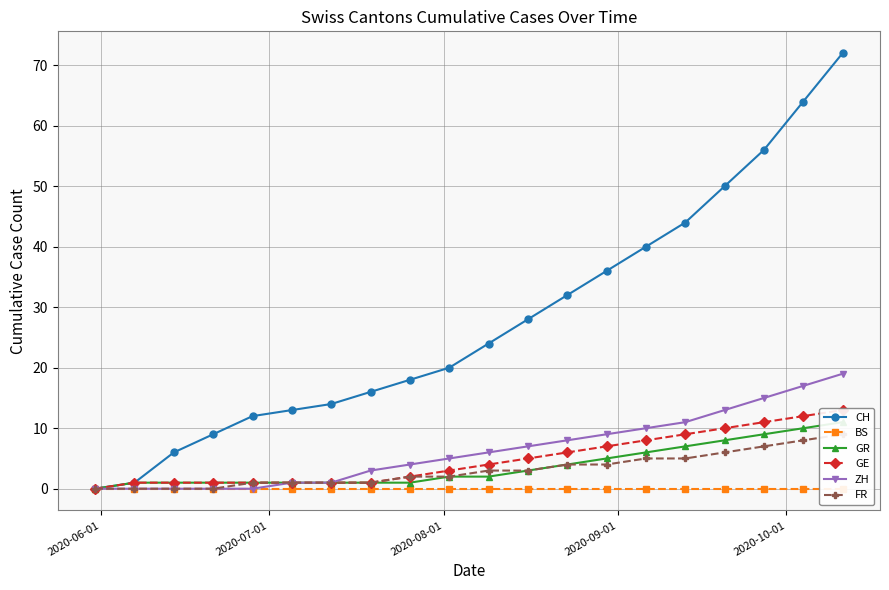

True or false: CH has more than 1 points higher than both neighbors.

False